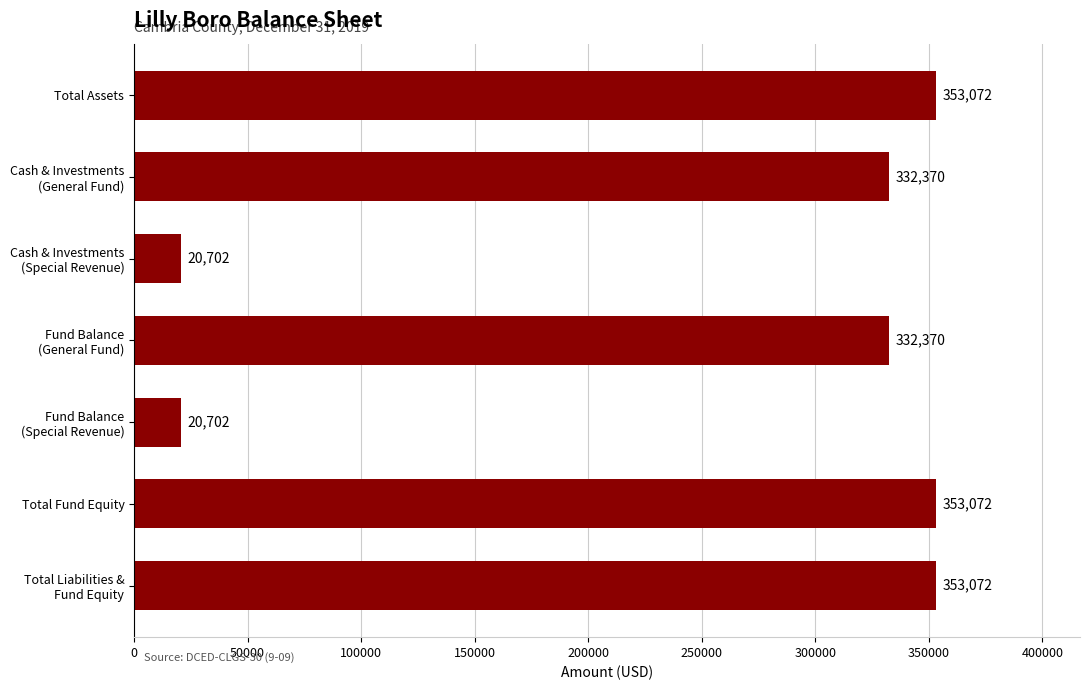

What is the maximum value shown in the chart?

353072